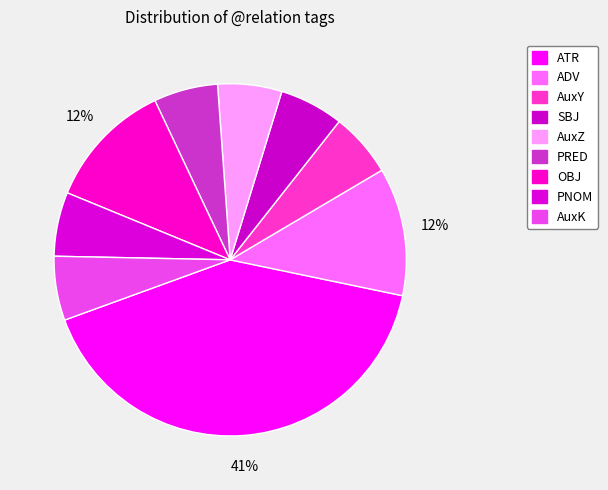

How many slices are in this pie chart?

9